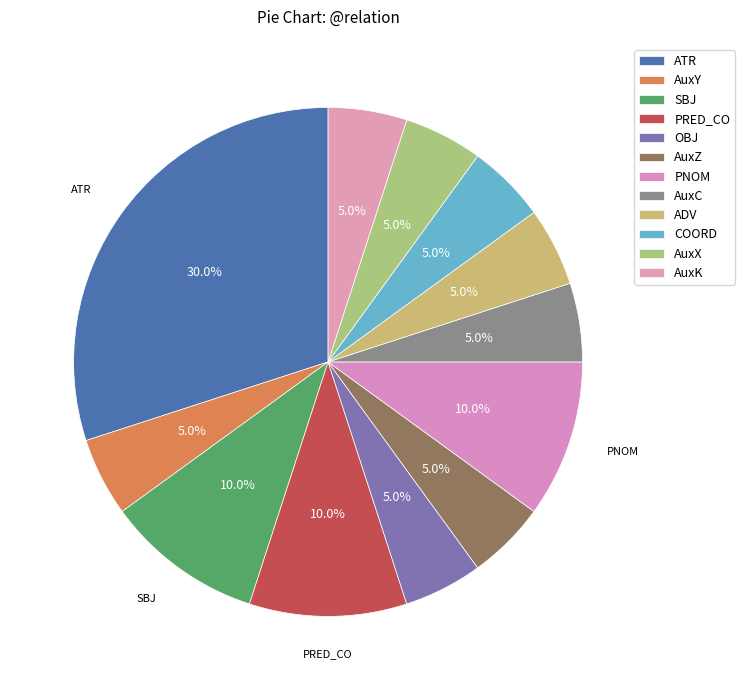

Count the number of slices in the pie.

12